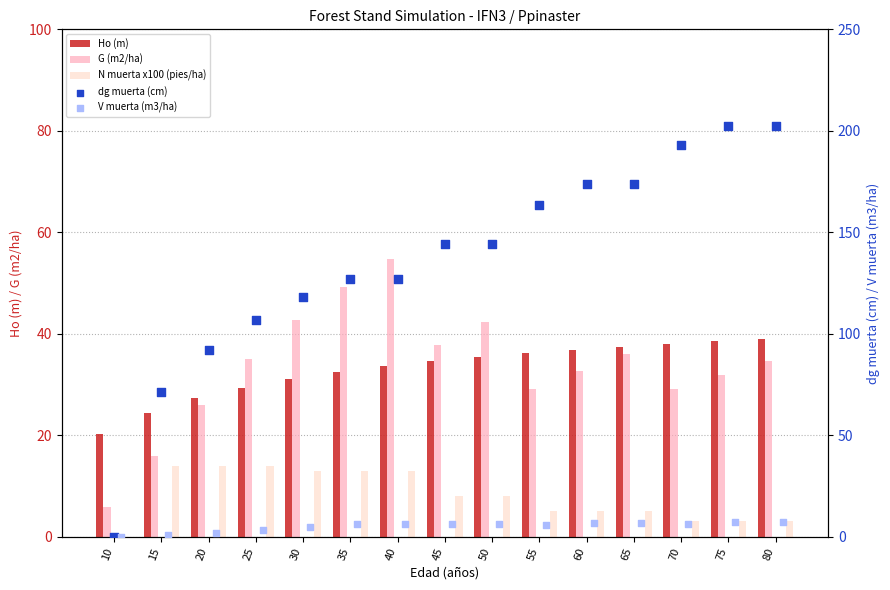

At which category is the sum across all series the highest?

80